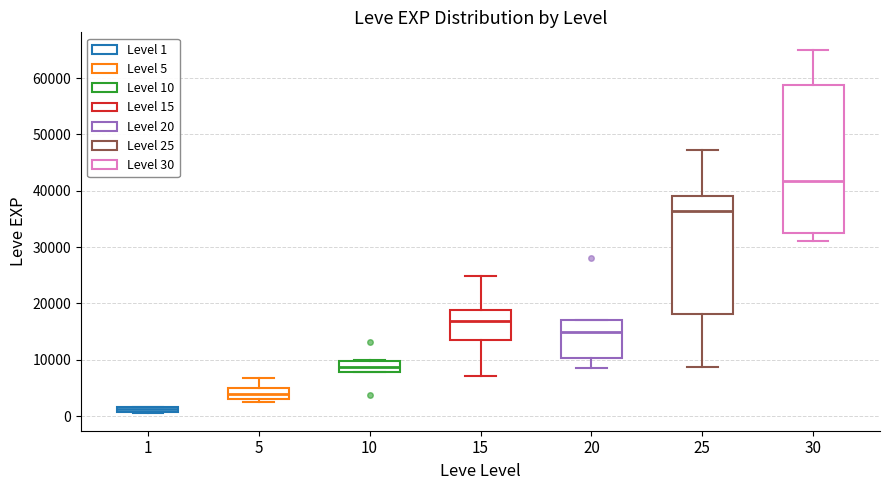

Where does the median line of the box at x = 20 sit on the y-axis? The values are not printed on the chart, so give them approximately, as read against the axis.

15000